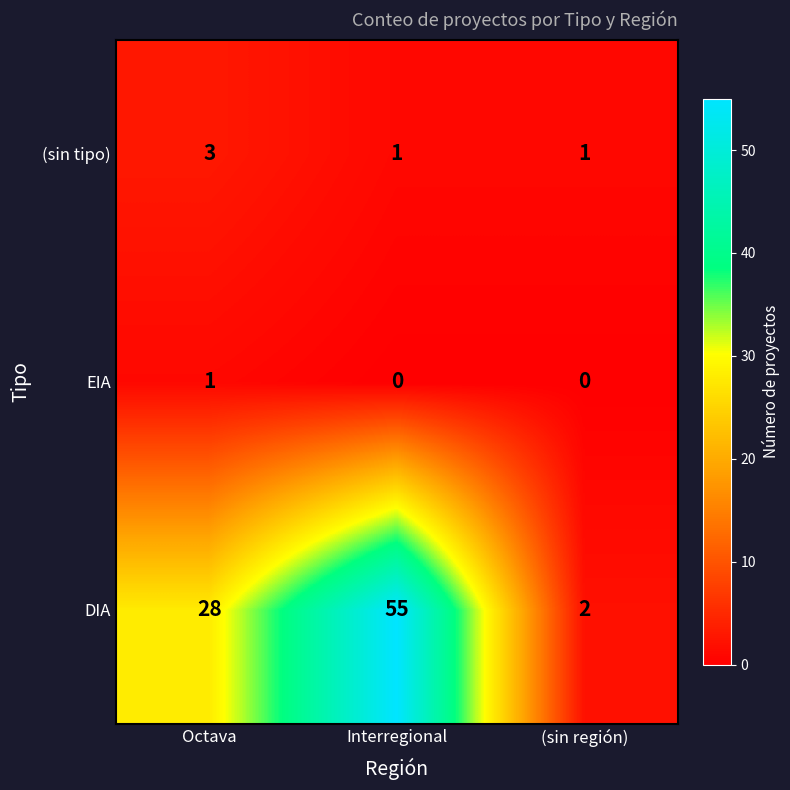

Which series has the widest spread of values?

DIA